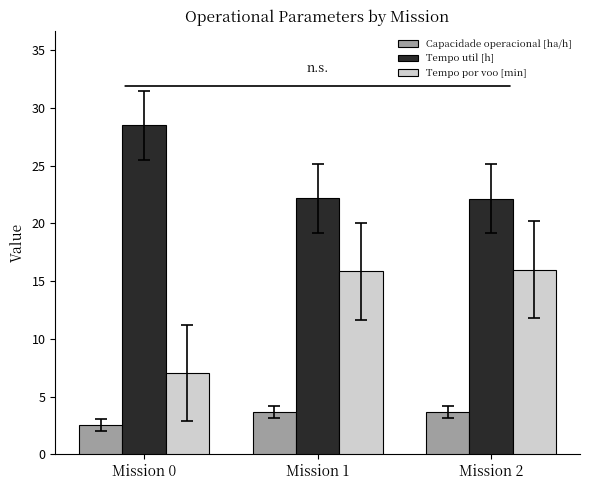

Read the Tempo util [h] value at Mission 2.

22.1